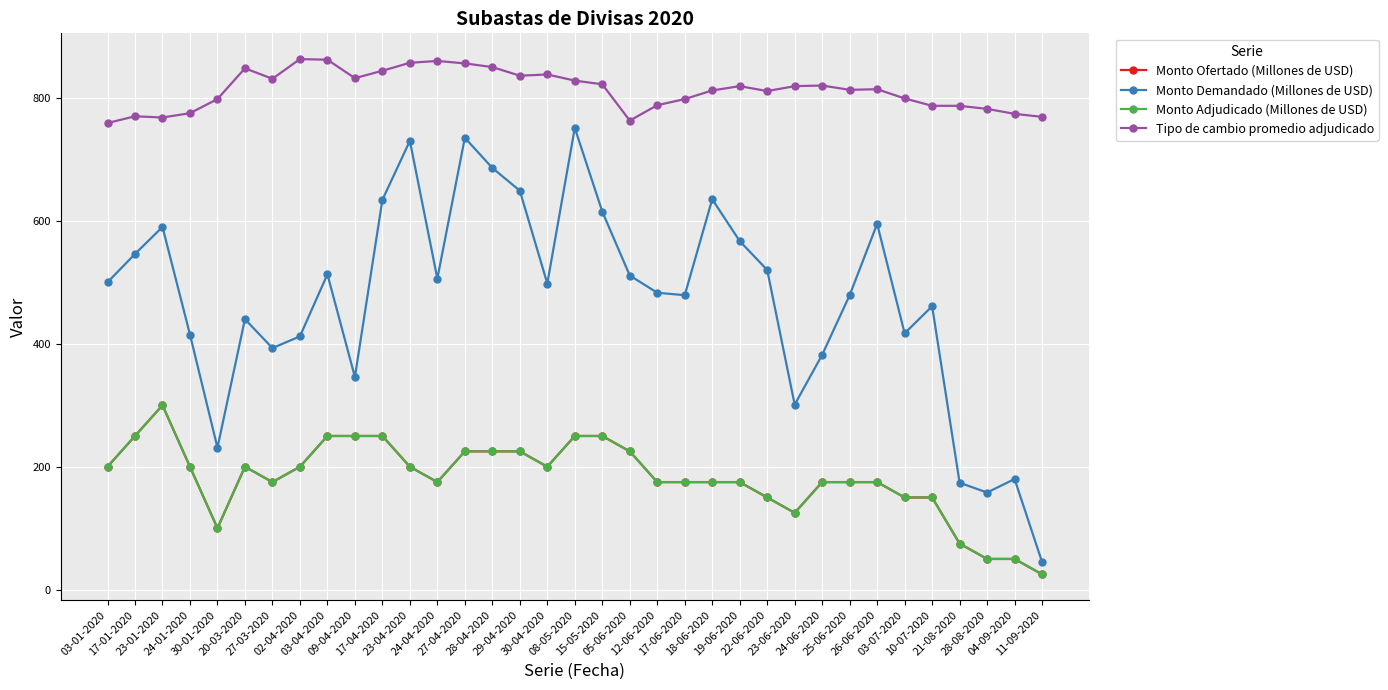

Is this an area chart (filled region under the line)?

No